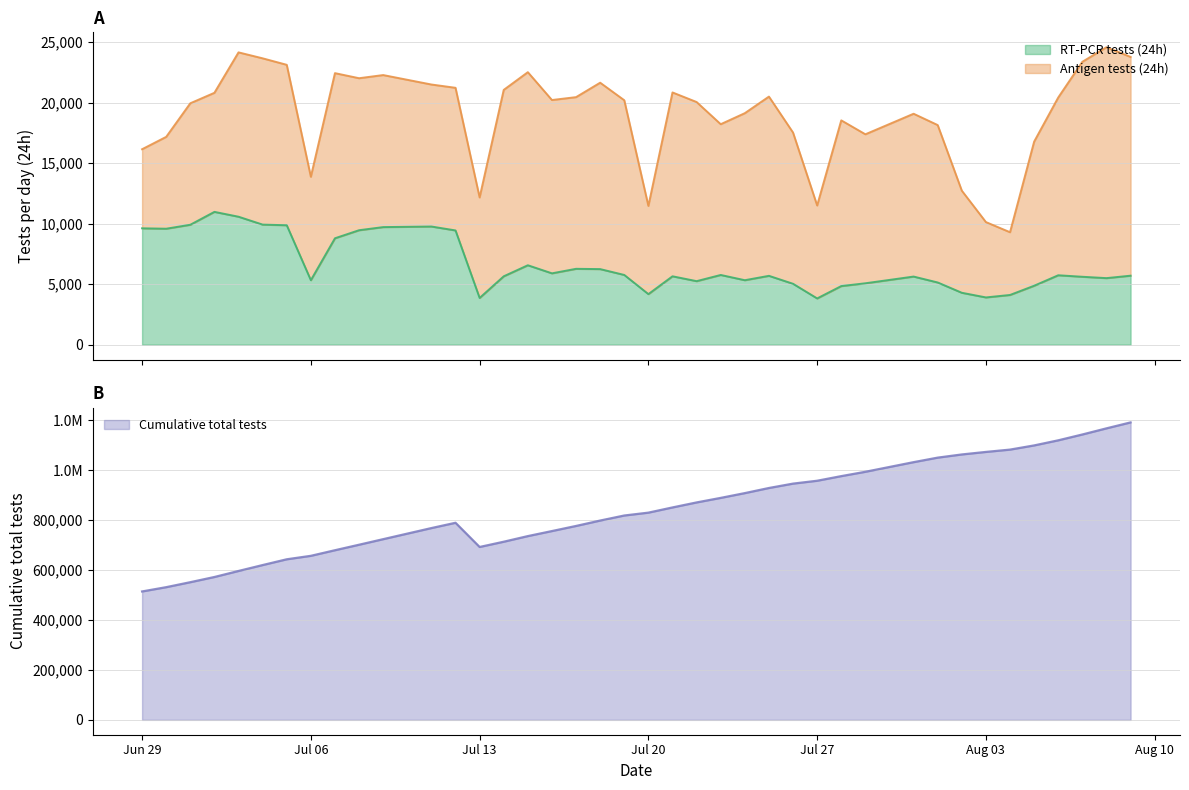

What is the lowest value of the RT-PCR tests (24h) series?

3821